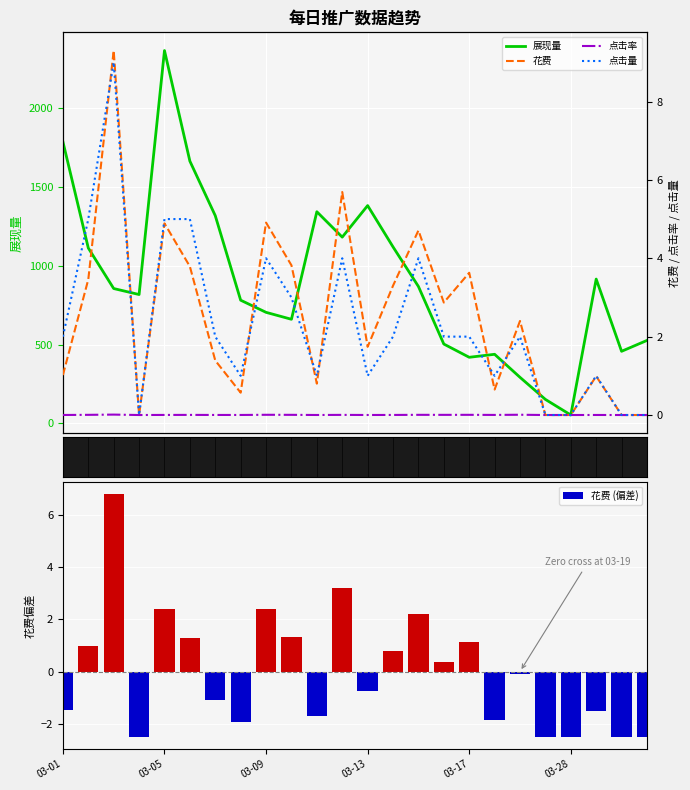

What is the difference between the maximum and minimum values in the 花费 (偏差) series?

9.3